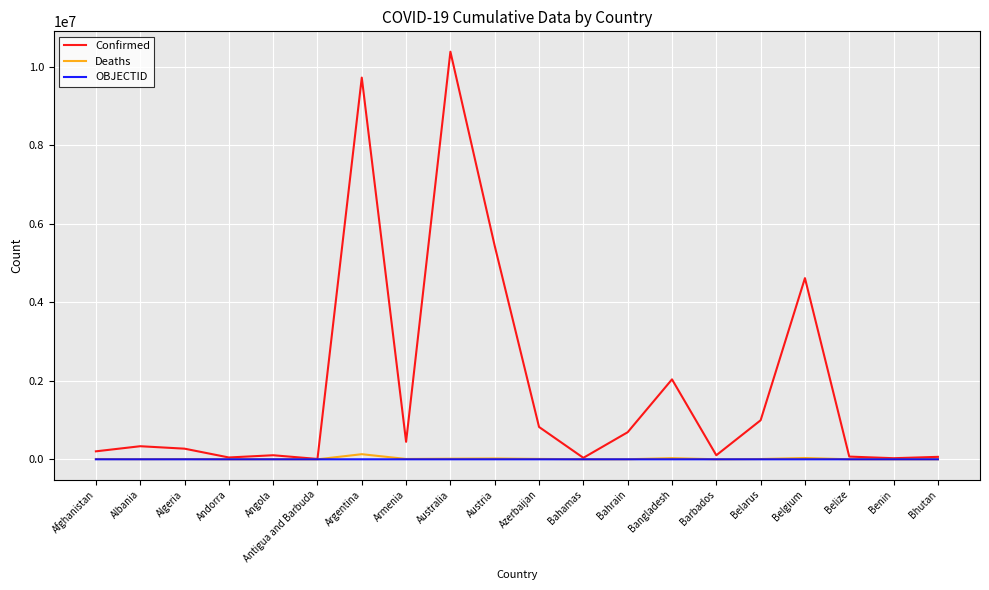

Which category has the highest value in the Confirmed series?

Australia